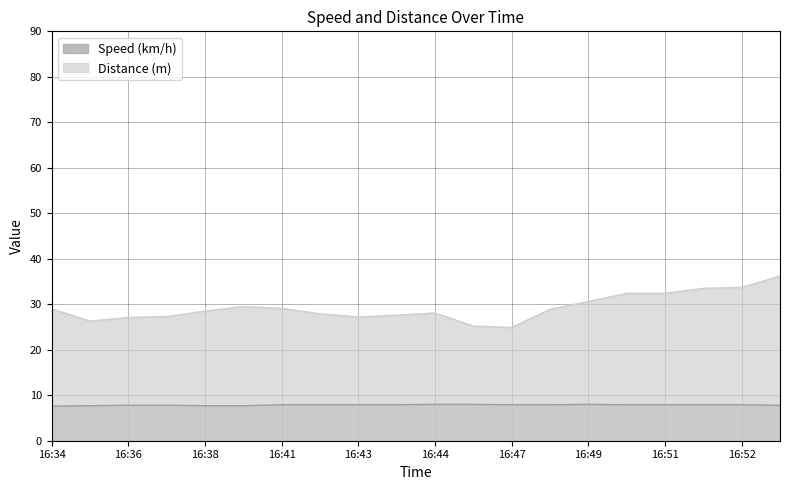

Which series has the widest spread of values?

Distance (m)